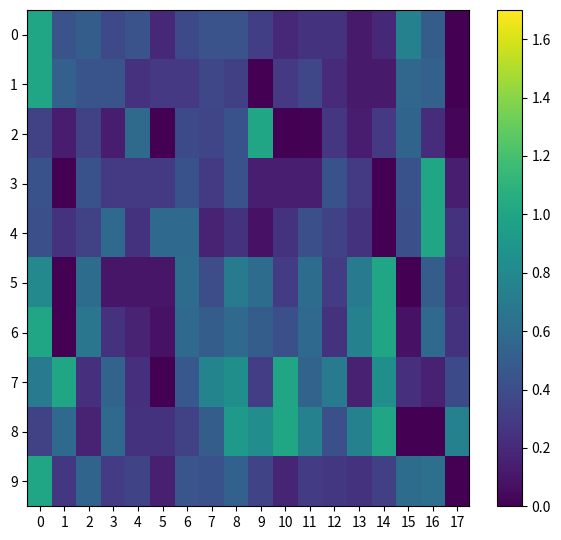

At 10, list the series in order from largest to smallest.

7, 8, 6, 5, 1, 4, 0, 9, 3, 2